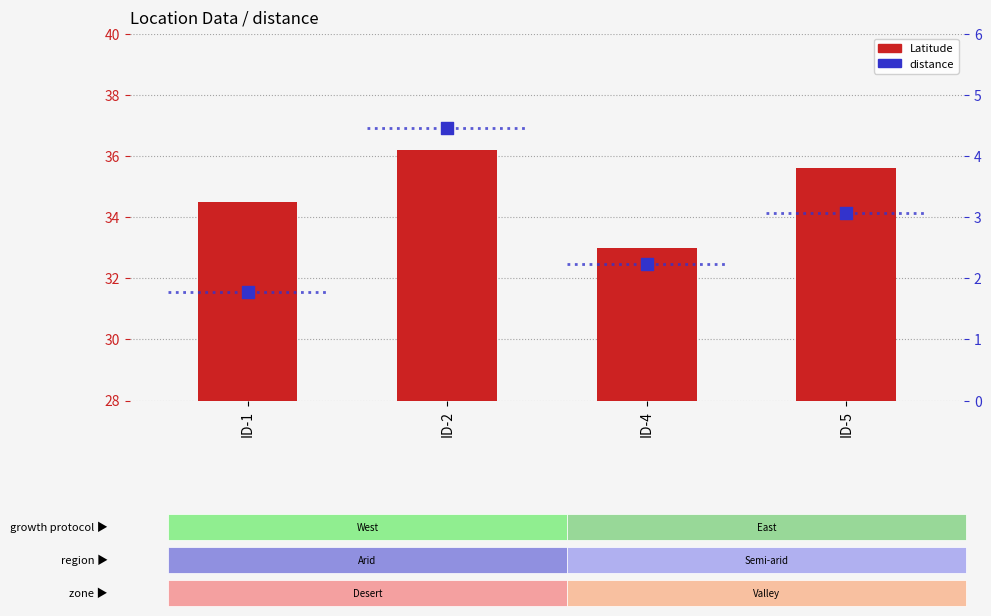

Which series has the widest spread of Y values?

Latitude